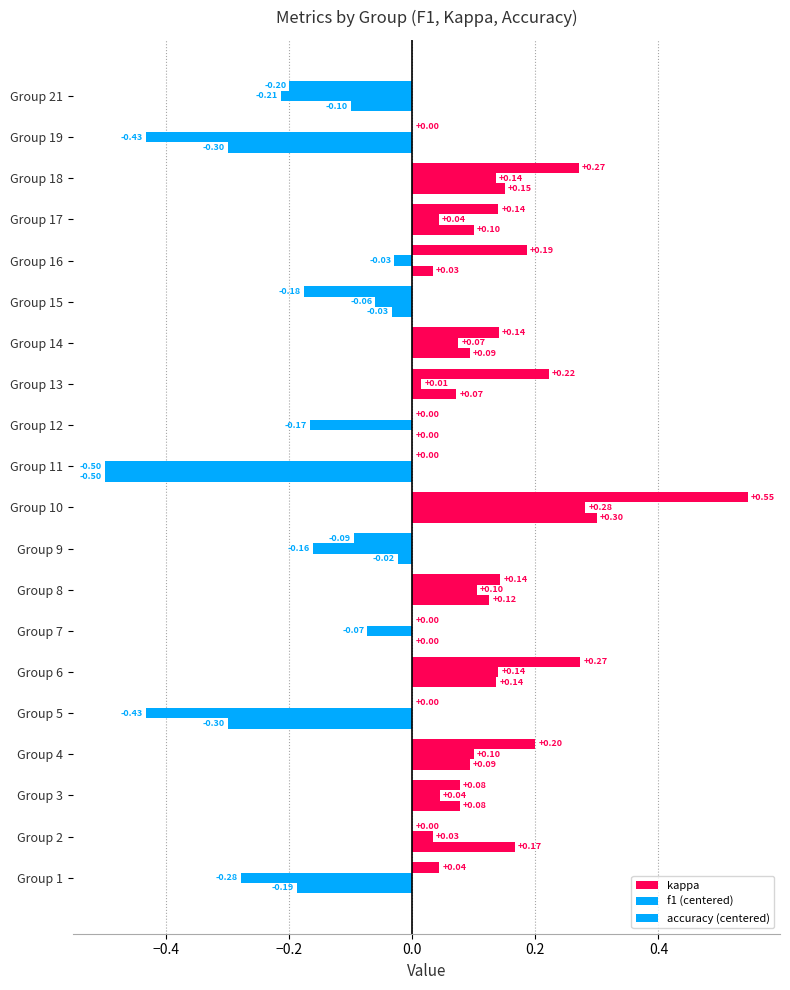

How many series are shown in this chart?

3